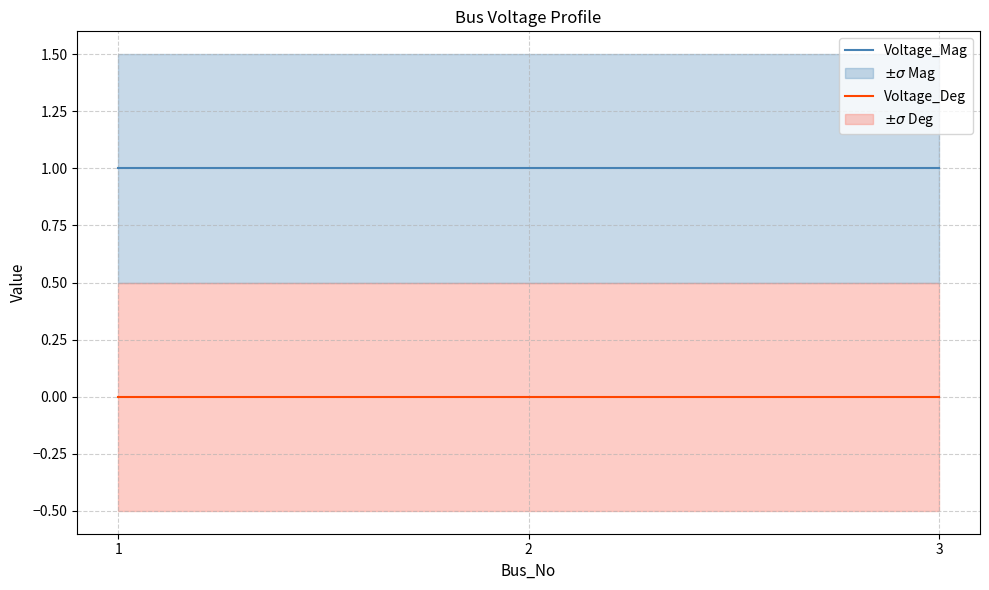

Which series has the largest range (max minus min)?

Voltage_Mag